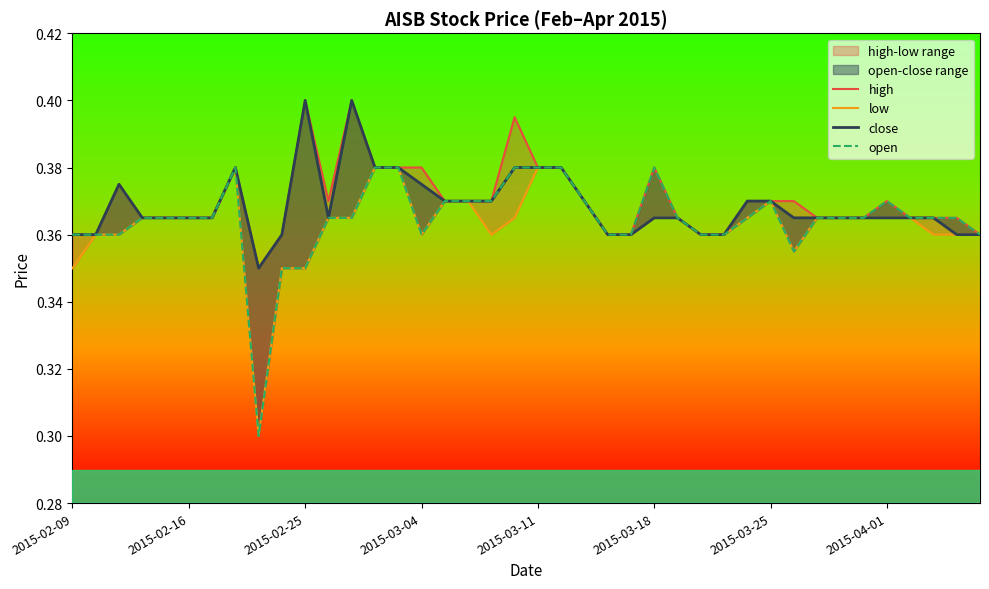

Which series changed the most between 2015-02-16 and 17?

high